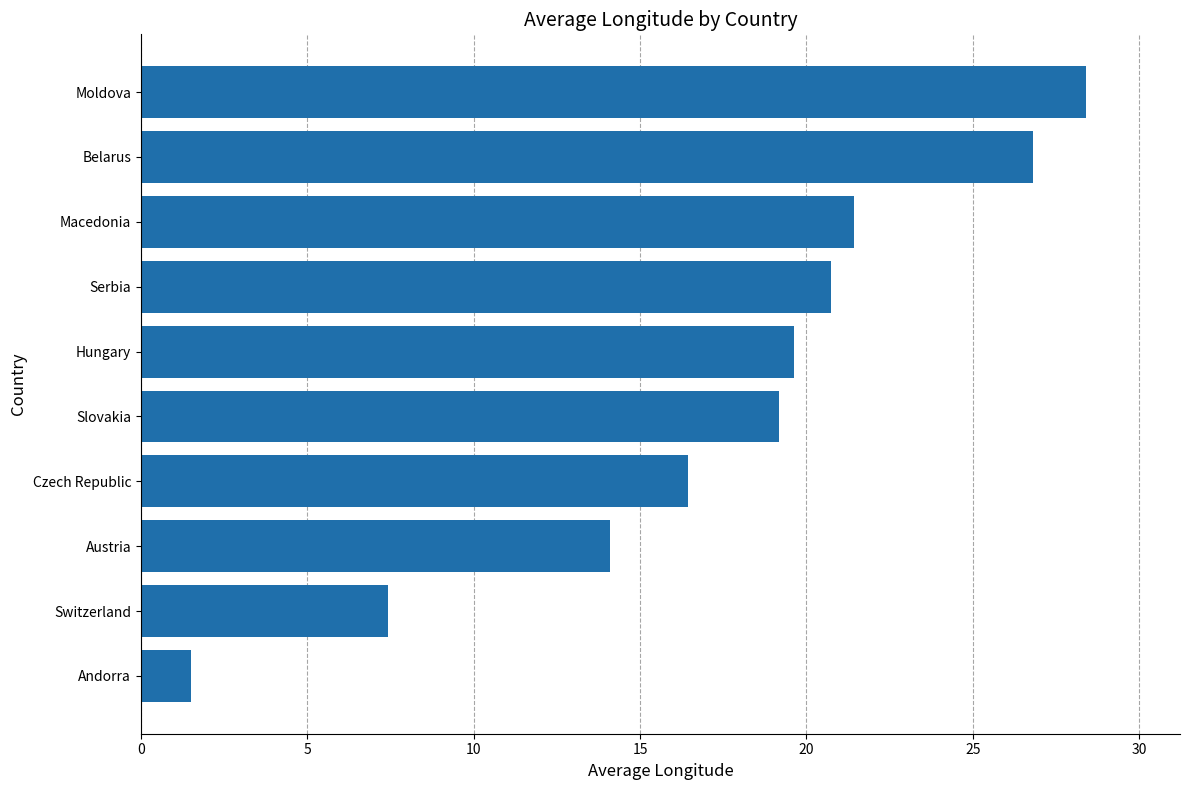

What is the ratio of the value at Slovakia to the value at Macedonia?

0.9